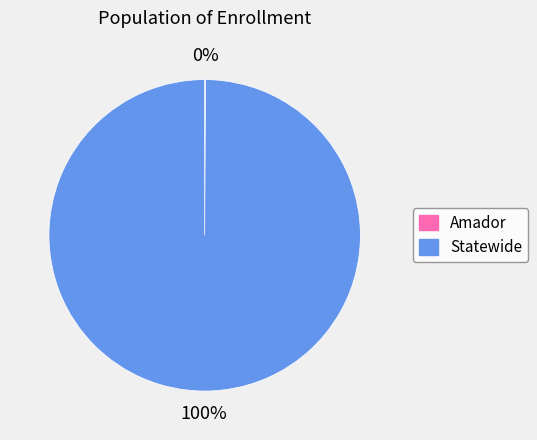

True or false: Statewide accounts for 100% of the total.

True